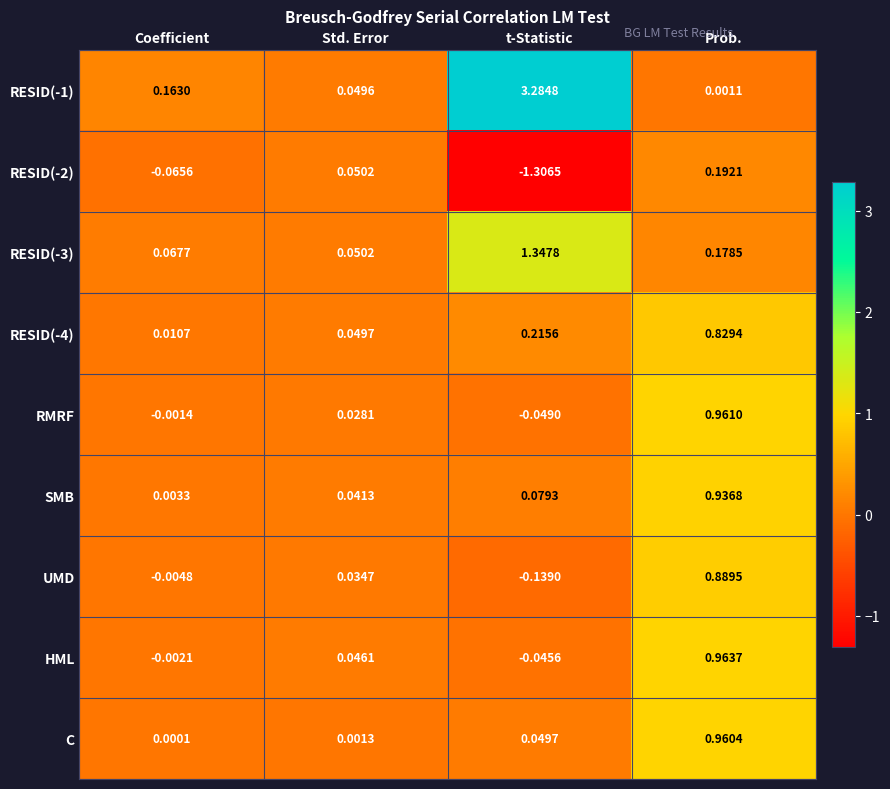

At which label does HML first exceed 0?

Std. Error